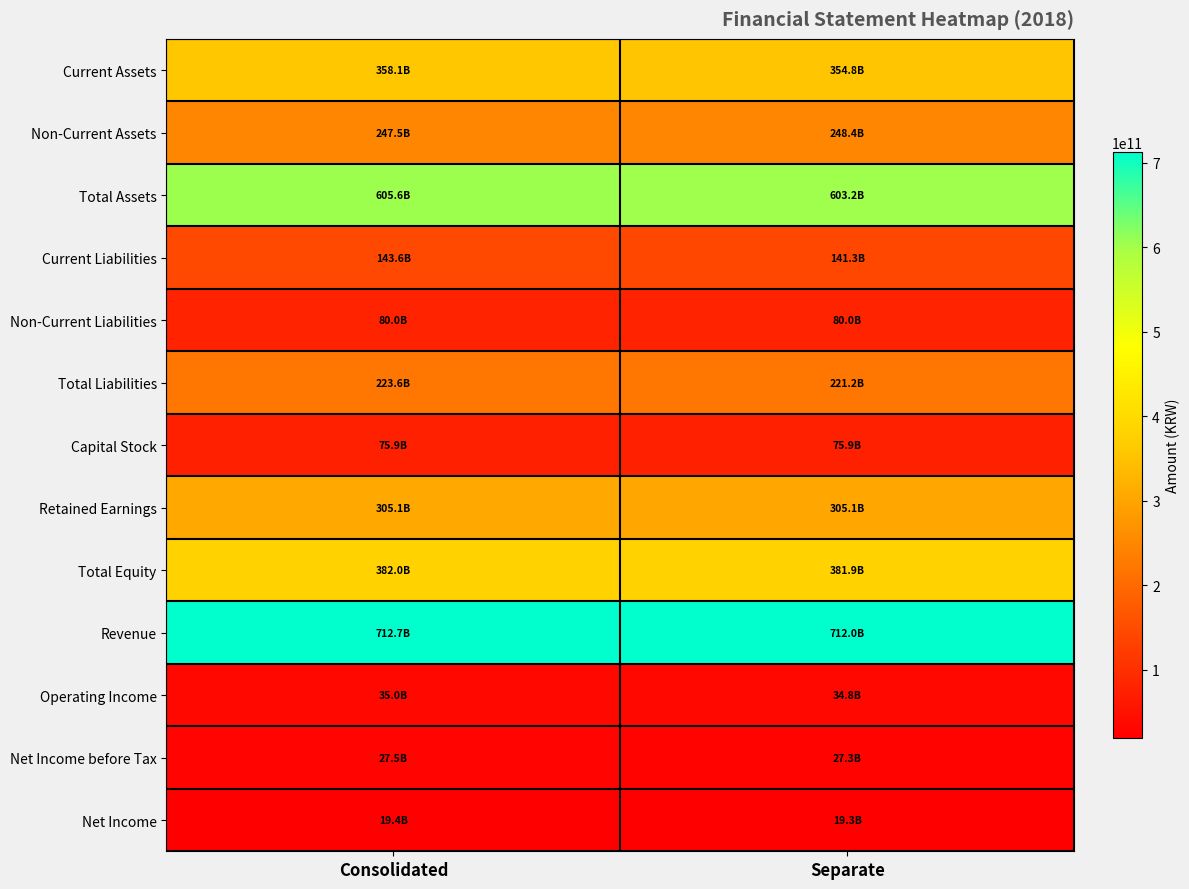

At Consolidated, list the series in order from largest to smallest.

Revenue, Total Assets, Total Equity, Current Assets, Retained Earnings, Non-Current Assets, Total Liabilities, Current Liabilities, Non-Current Liabilities, Capital Stock, Operating Income, Net Income before Tax, Net Income